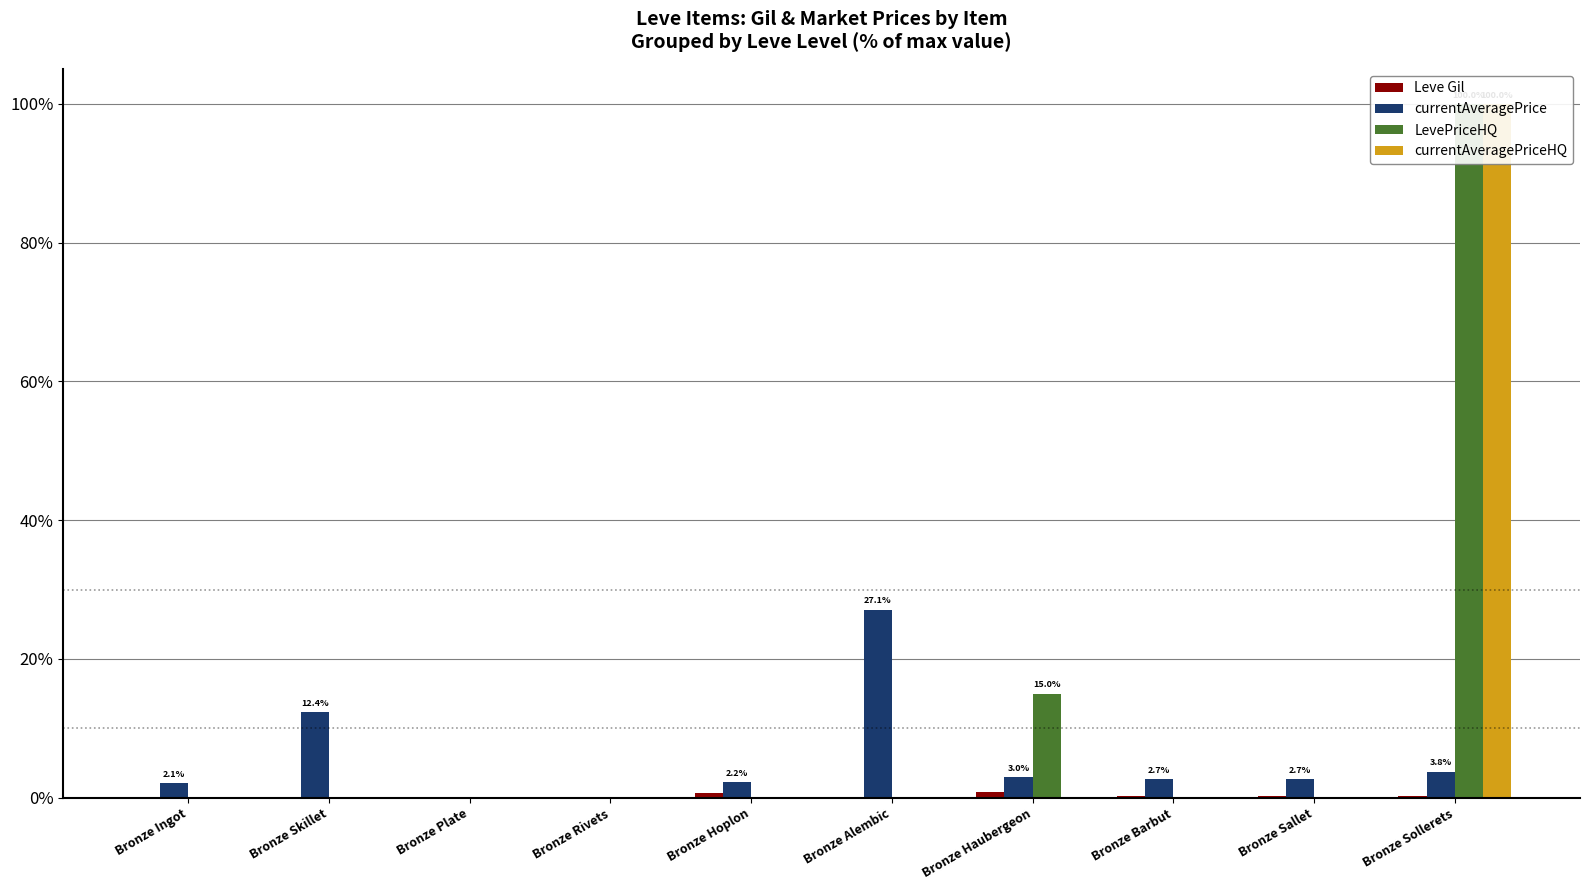

Is the value of LevePriceHQ at Bronze Barbut greater than the value of currentAveragePriceHQ at Bronze Plate?

No